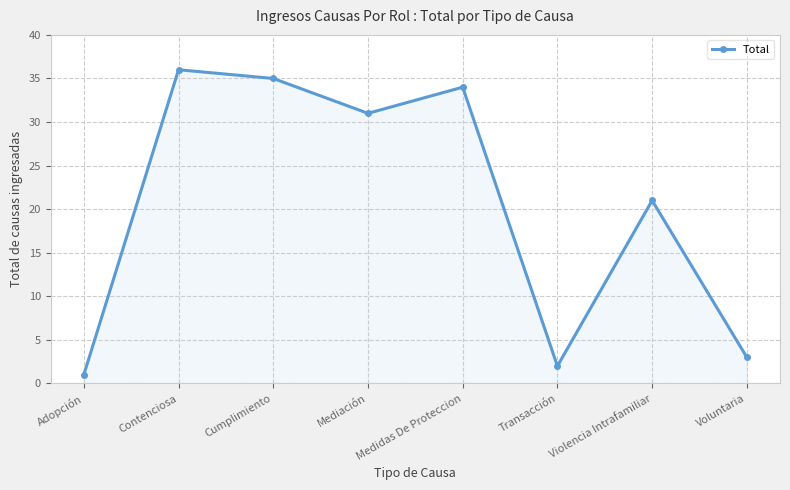

What position from the right is Violencia Intrafamiliar?

2